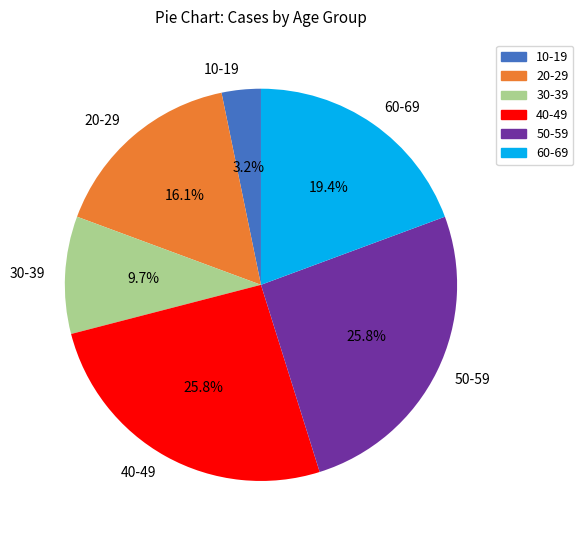

Which slice is the smallest?

10-19